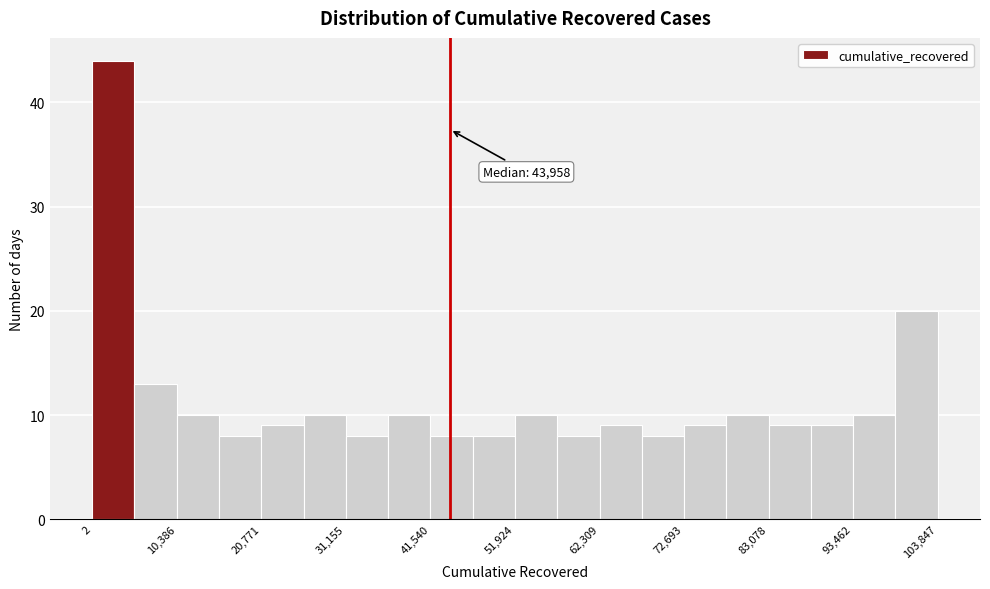

Read against the x-axis, roughly where is the centre of the tallest bar?

2000